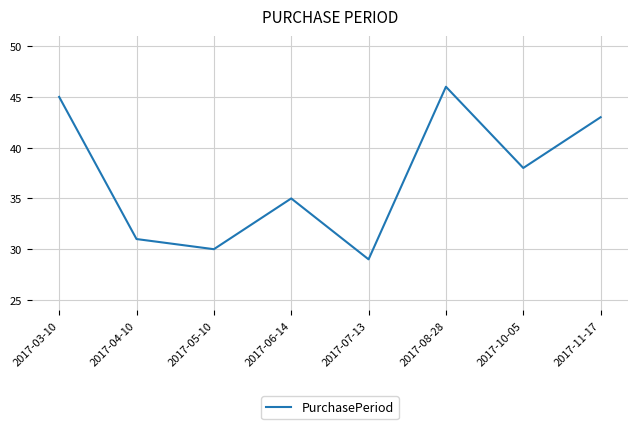

Rank the categories by value from lowest to highest.

2017-07-13, 2017-05-10, 2017-04-10, 2017-06-14, 2017-10-05, 2017-11-17, 2017-03-10, 2017-08-28